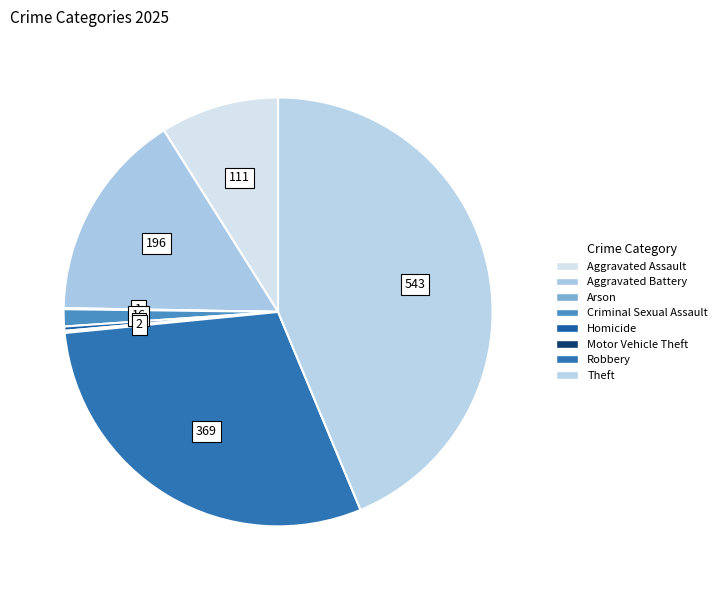

Which slice is the largest?

Theft